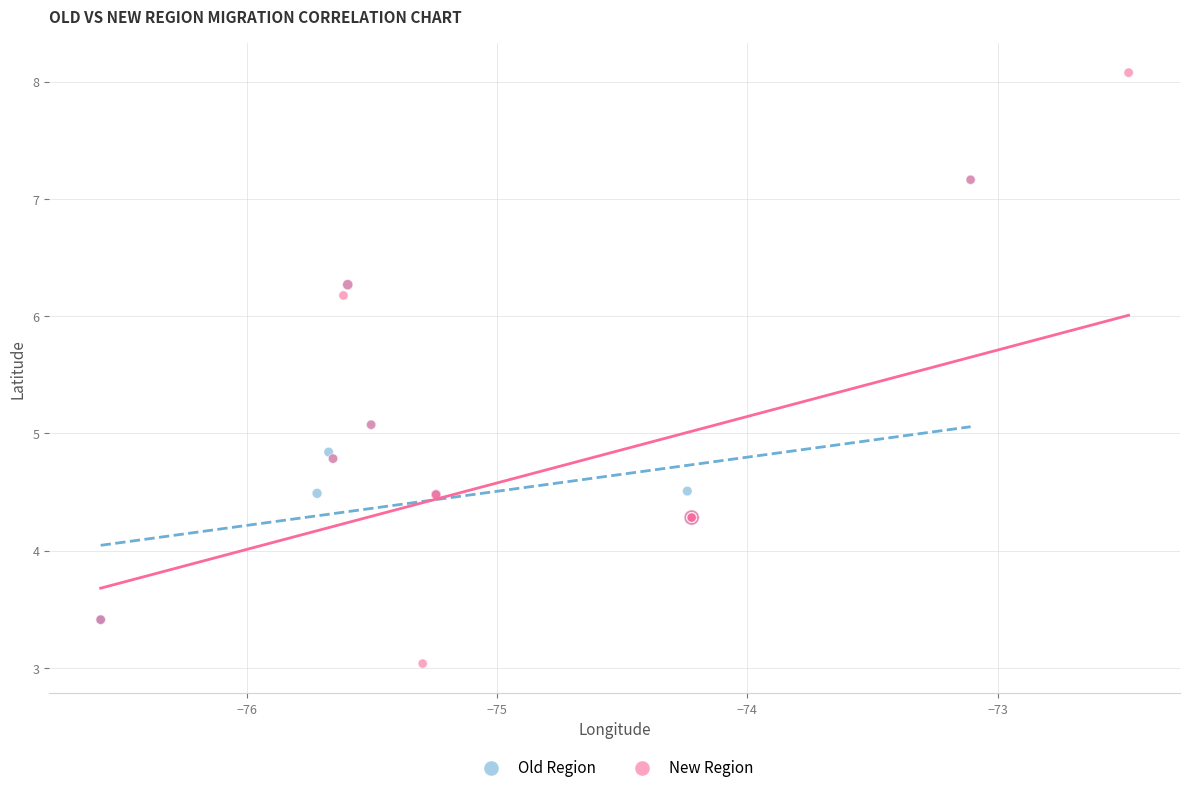

Which series has the largest Y range (max minus min)?

New Region